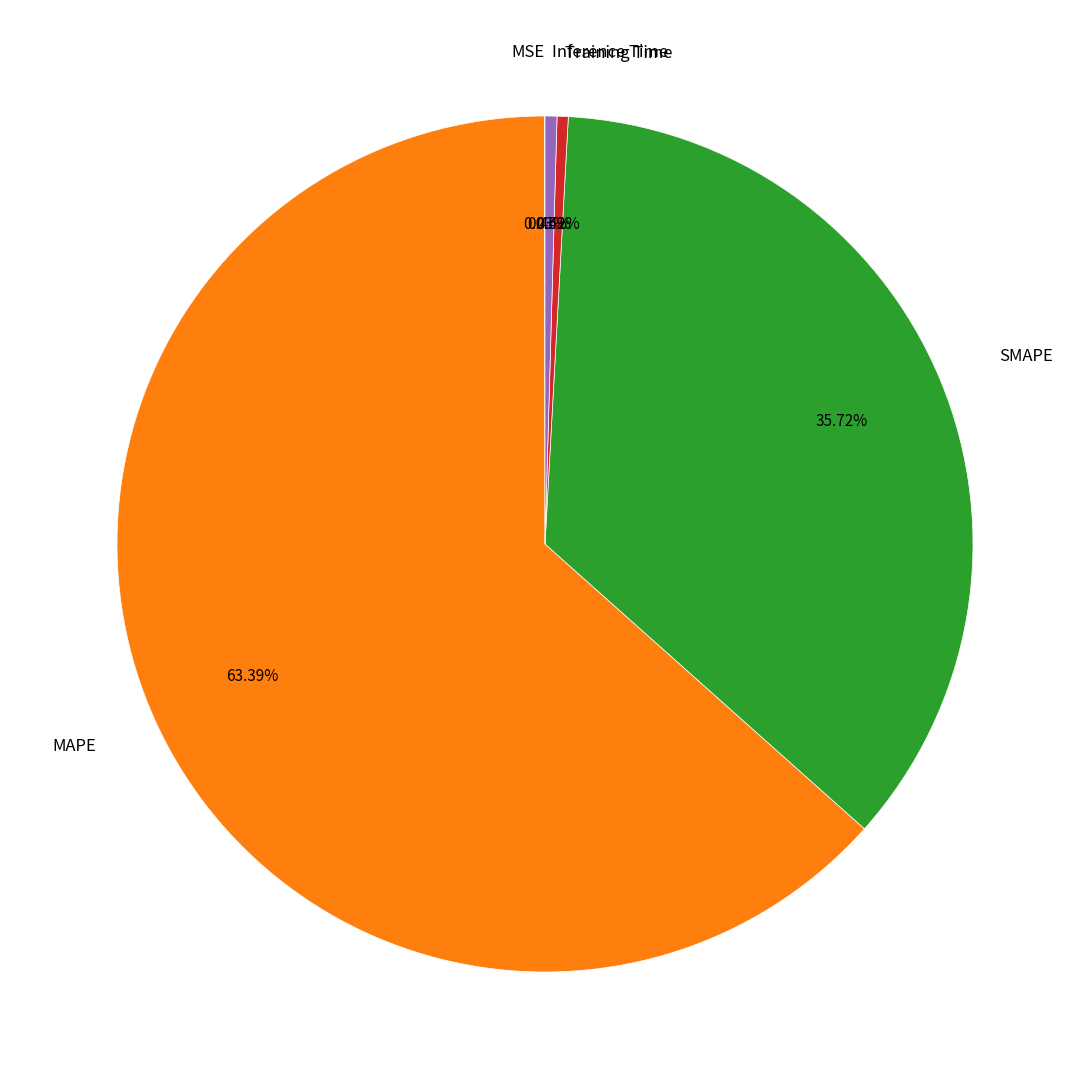

What portion of the pie excludes Inference Time?

99.6%